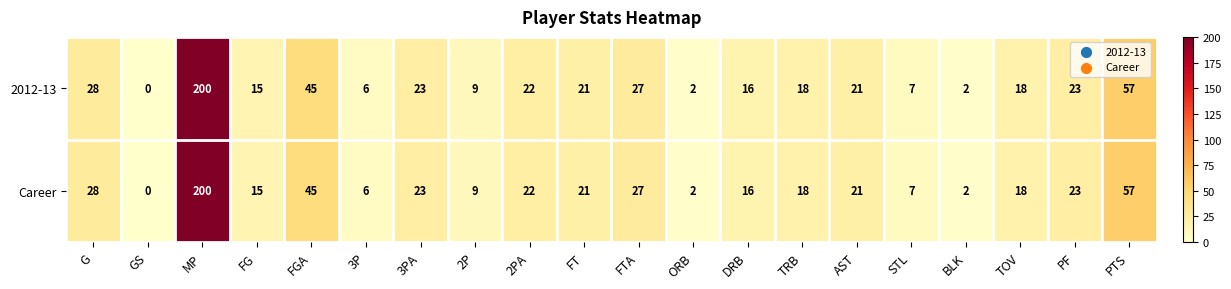

Which label corresponds to the smallest value in the chart?

GS